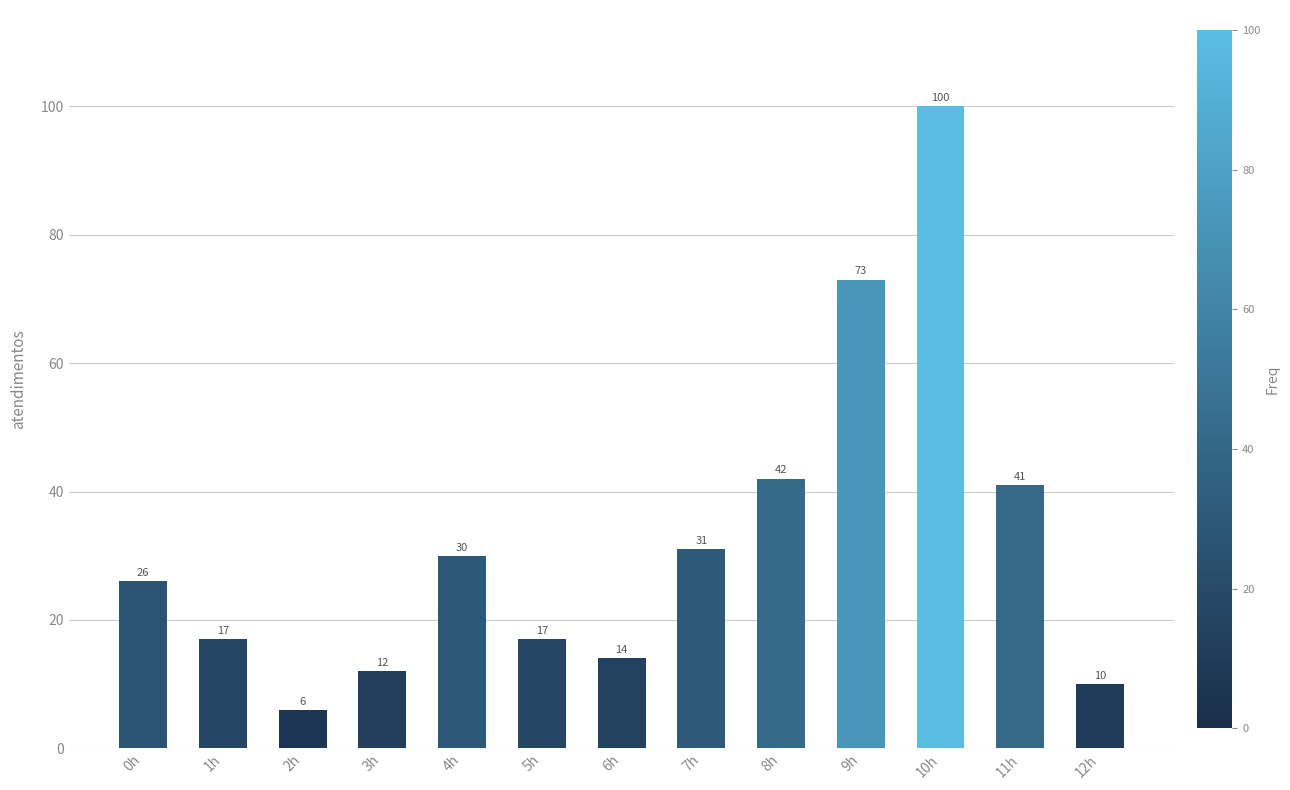

What position from the left is 8h?

9